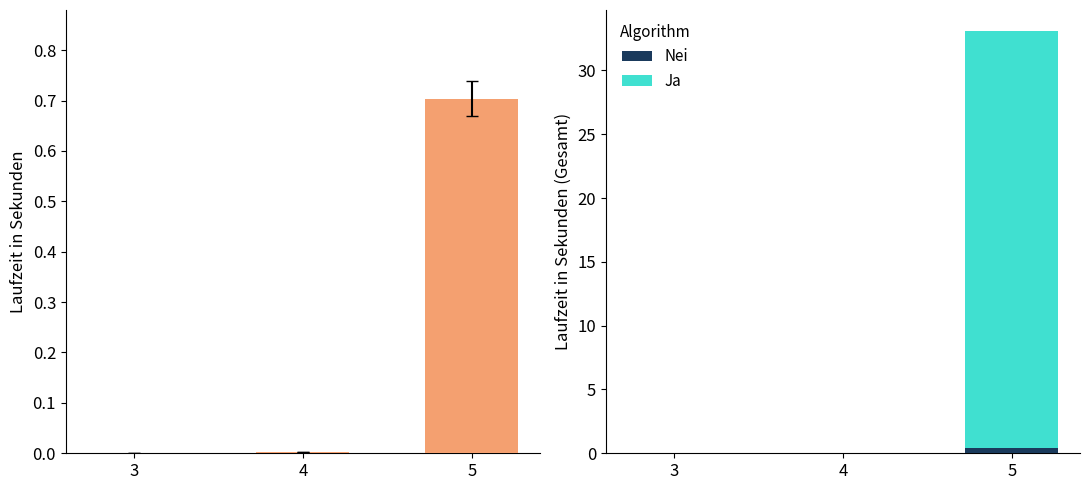

At which category is the sum across all series the highest?

5